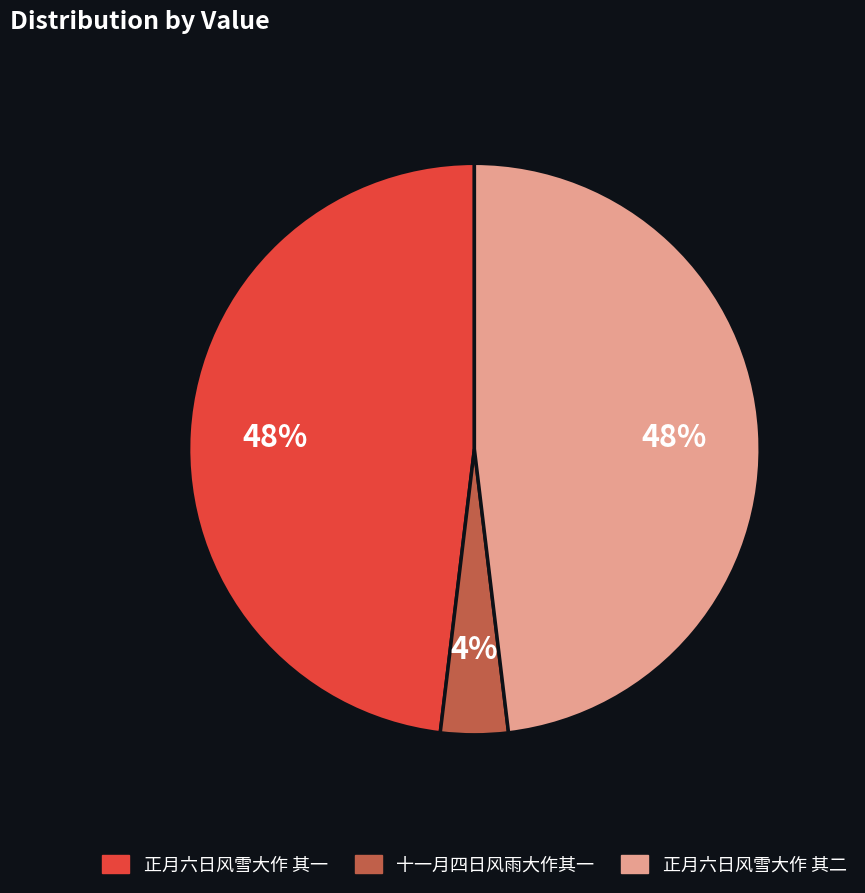

Is there any slice that represents more than half of the pie?

No